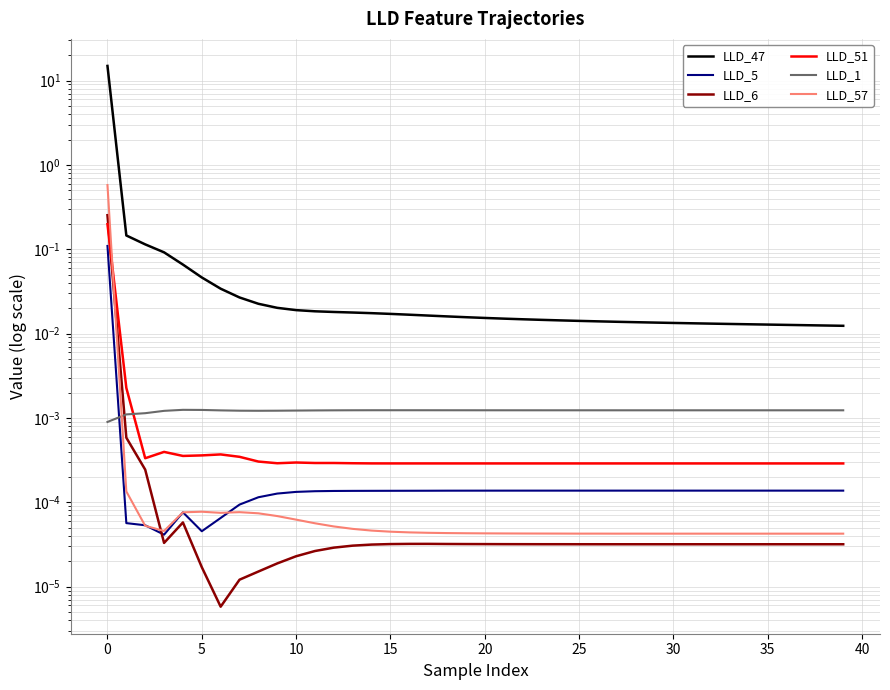

At how many categories does at least one series exceed 11?

1